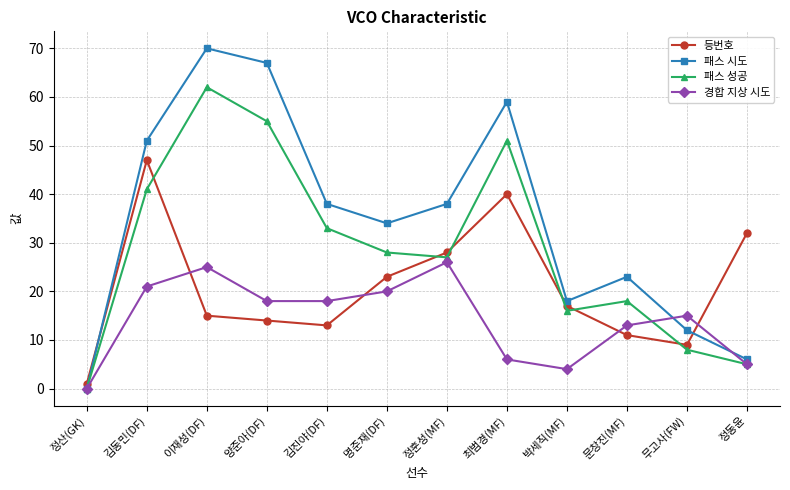

At which category does the chart reach its minimum across all series?

정산(GK)